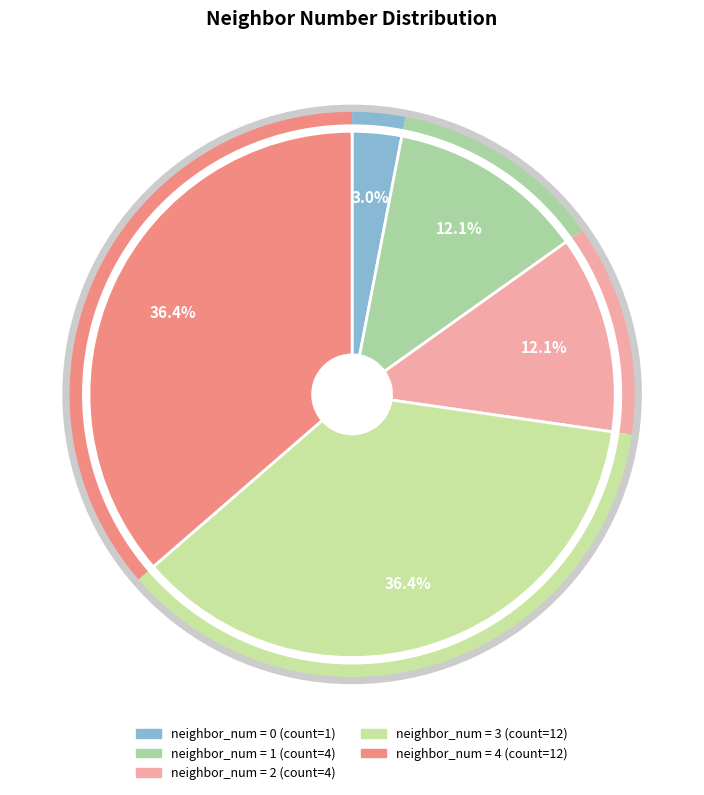

To the nearest percent, what is the combined percentage of 1 and 2?

24%